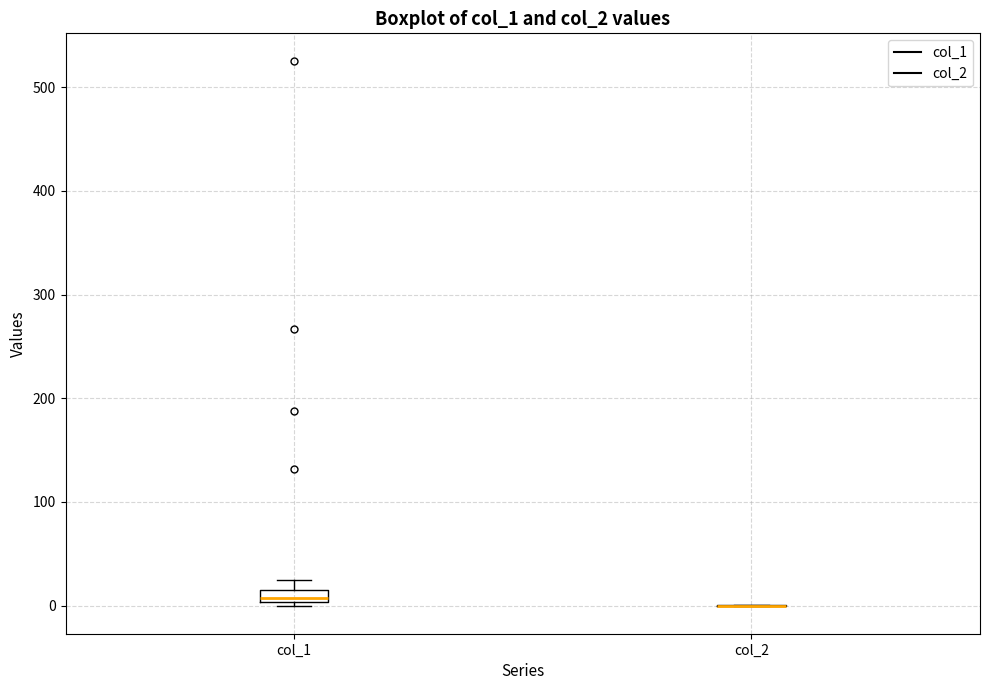

Where is the upper edge of the box for col_1 on the y-axis? The values are not printed on the chart, so give them approximately, as read against the axis.

20